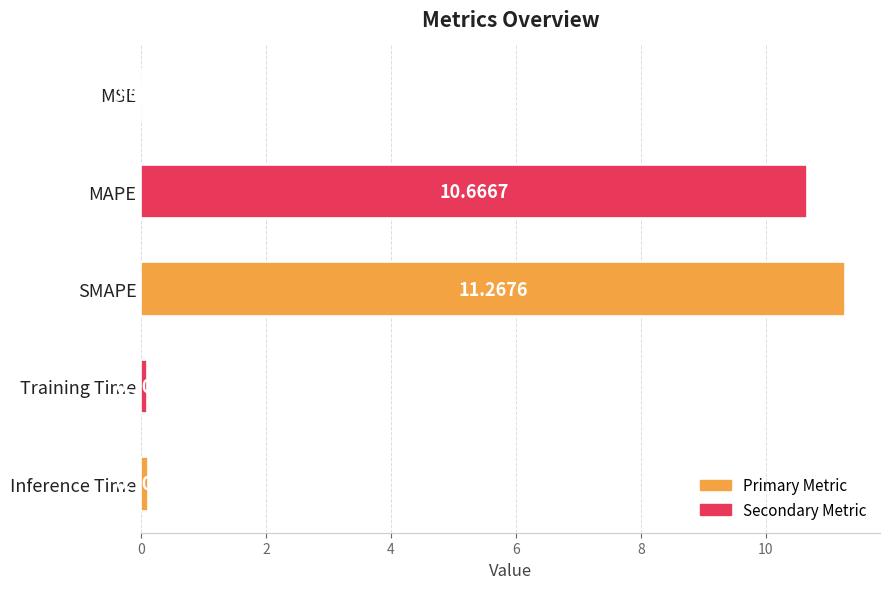

Which has a higher value, Training Time or SMAPE?

SMAPE